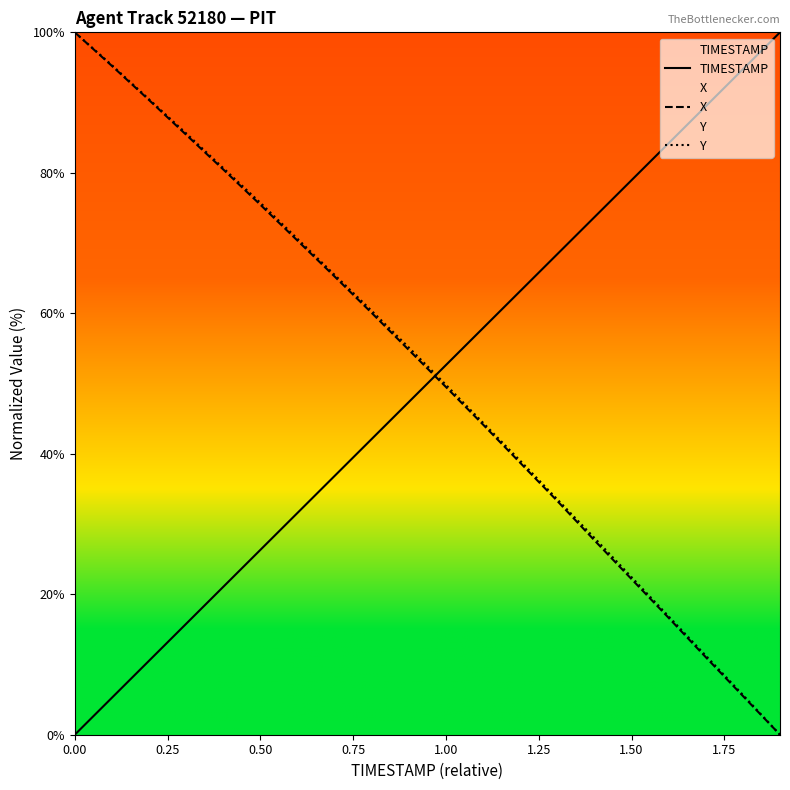

What is the average value of the X series?

51.3